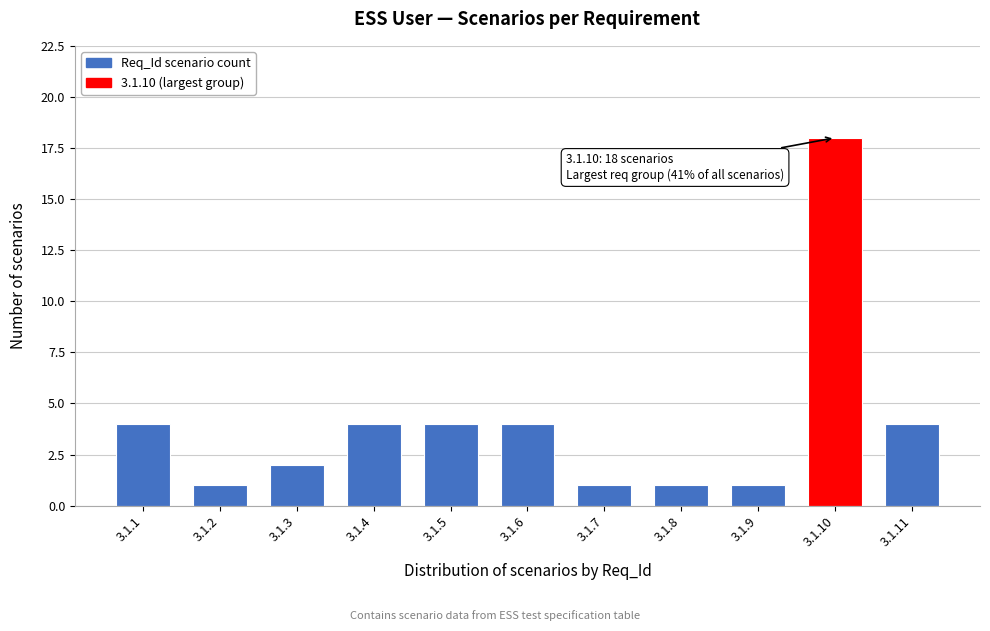

Reading right to left, what are all the values shown in this chart?

3.1.11=4	3.1.10=18	3.1.9=1	3.1.8=1	3.1.7=1	3.1.6=4	3.1.5=4	3.1.4=4	3.1.3=2	3.1.2=1	3.1.1=4